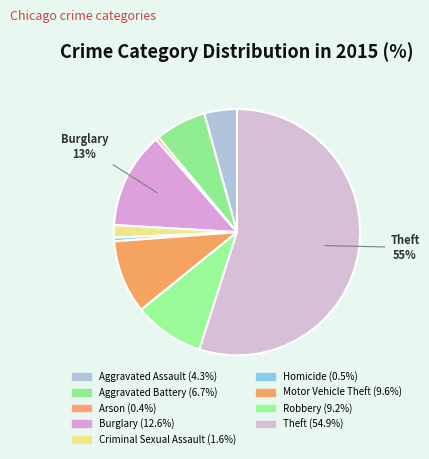

Between Theft and Robbery, which is larger?

Theft